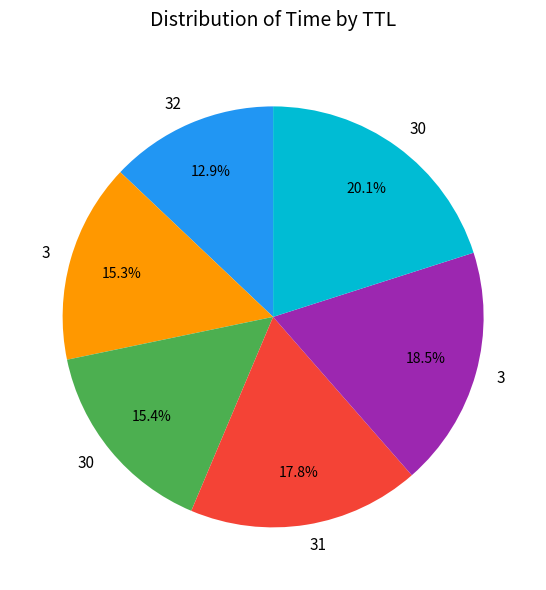

Does any single category account for the majority?

No